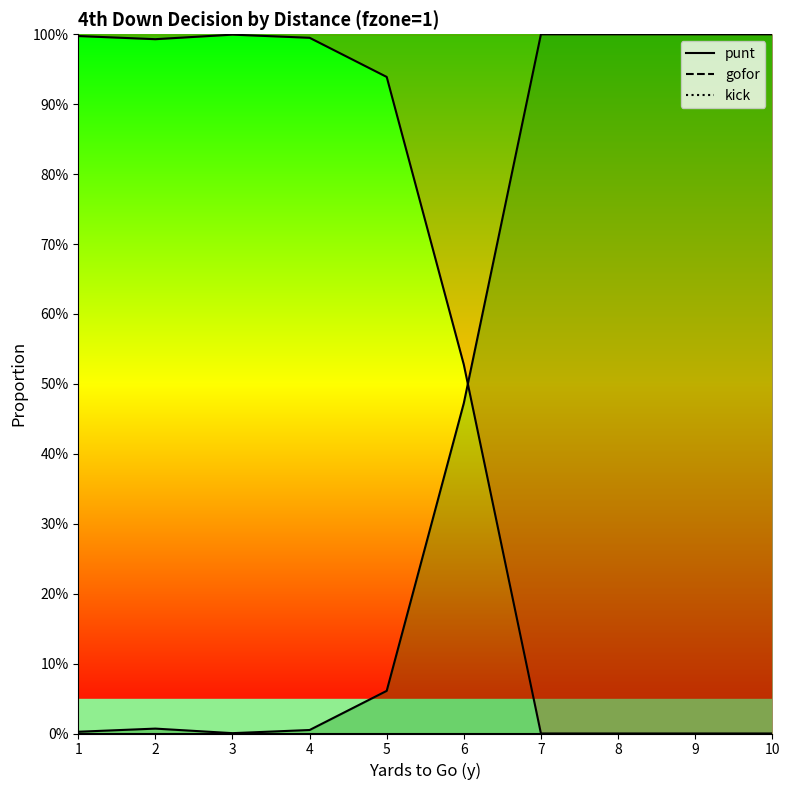

At which label does kick reach its minimum?

1